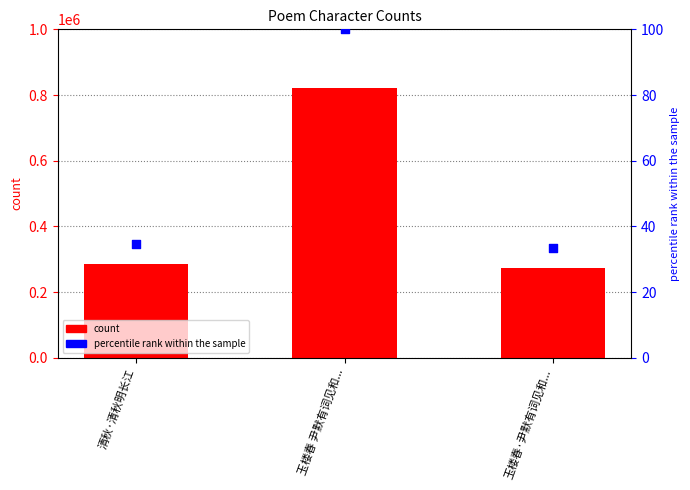

Which series has the largest total across all categories?

count